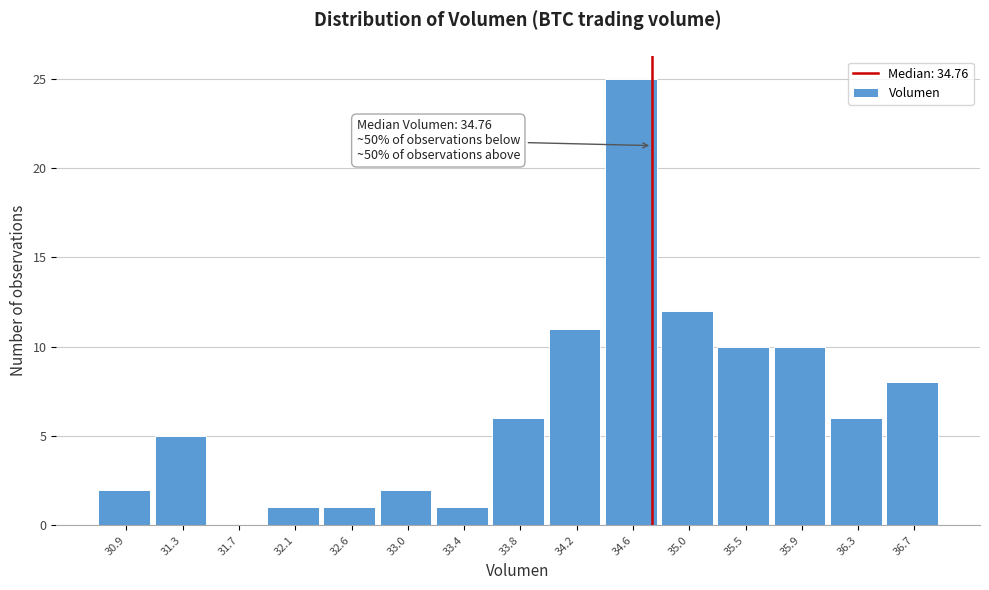

Which range on the x-axis has the tallest bar?

34.40 to 34.85